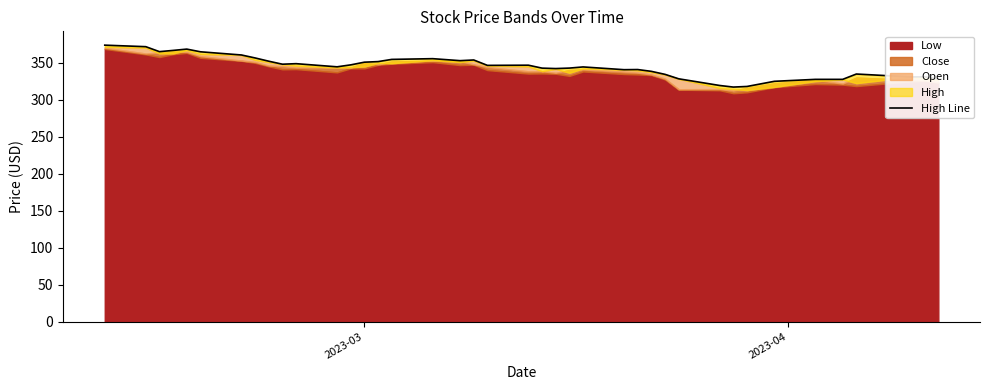

How many points are lower than both their immediate neighbors (excluding endpoints)?

9